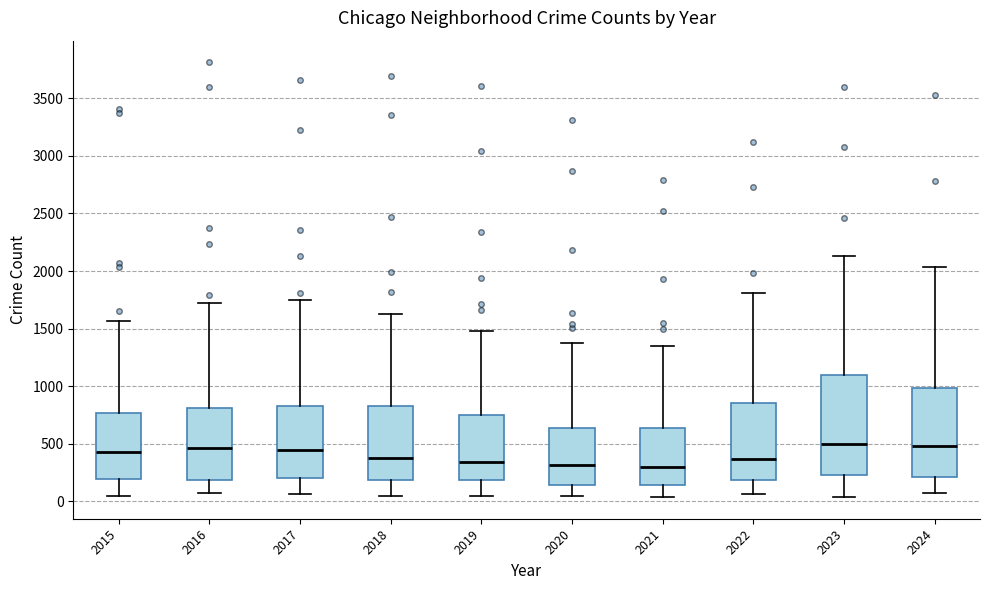

Where does the median line of the box at x = 2017 sit on the y-axis? The values are not printed on the chart, so give them approximately, as read against the axis.

450